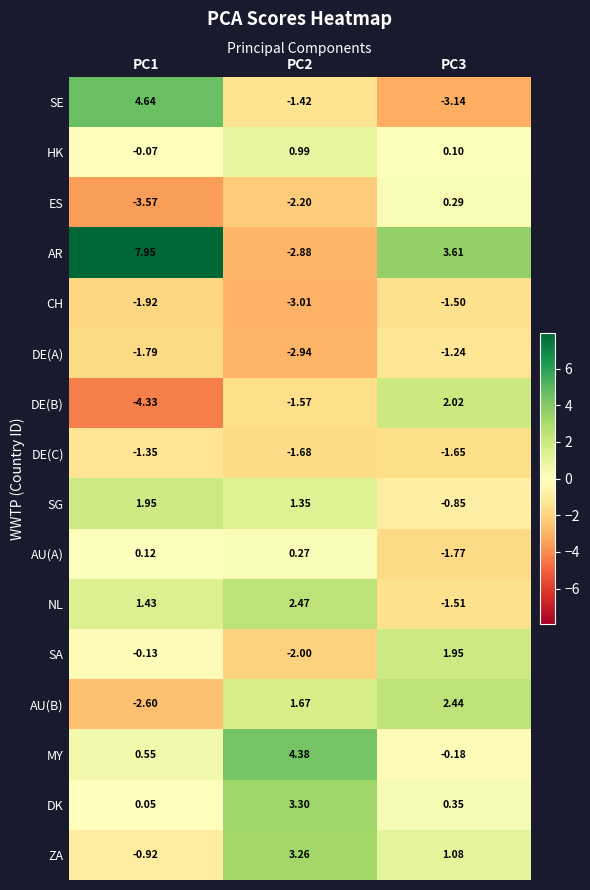

Which series has the largest total across all categories?

AR